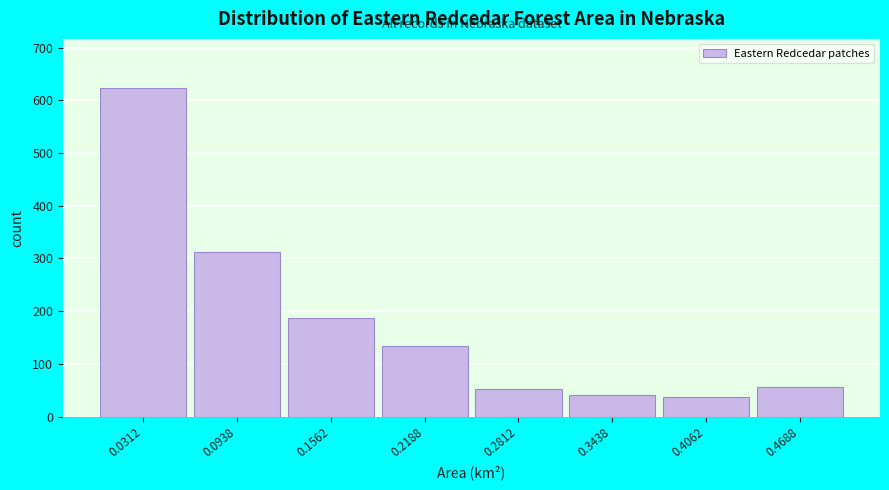

Reading right to left, what are all the values shown in this chart?

0.4688=57	0.4062=38	0.3438=41	0.2812=52	0.2188=134	0.1562=187	0.0938=312	0.0312=623